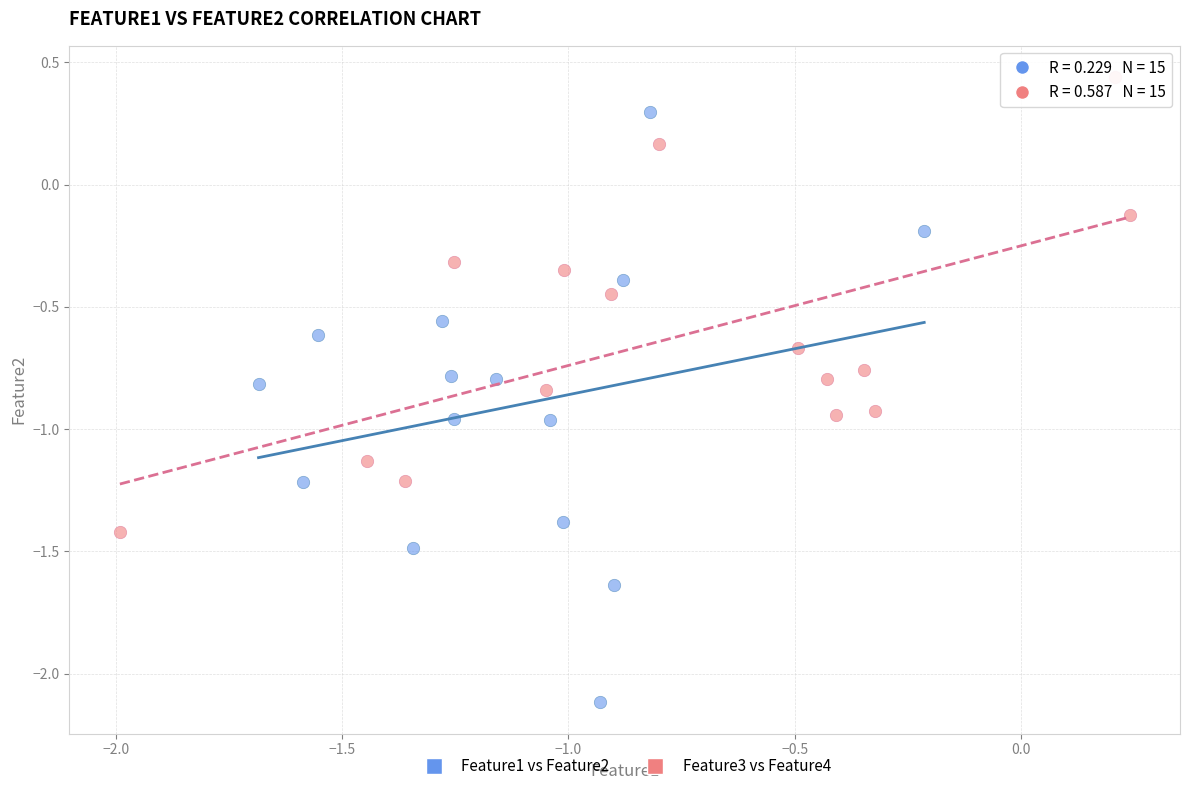

Which series reaches the maximum Y coordinate?

Feature3 vs Feature4